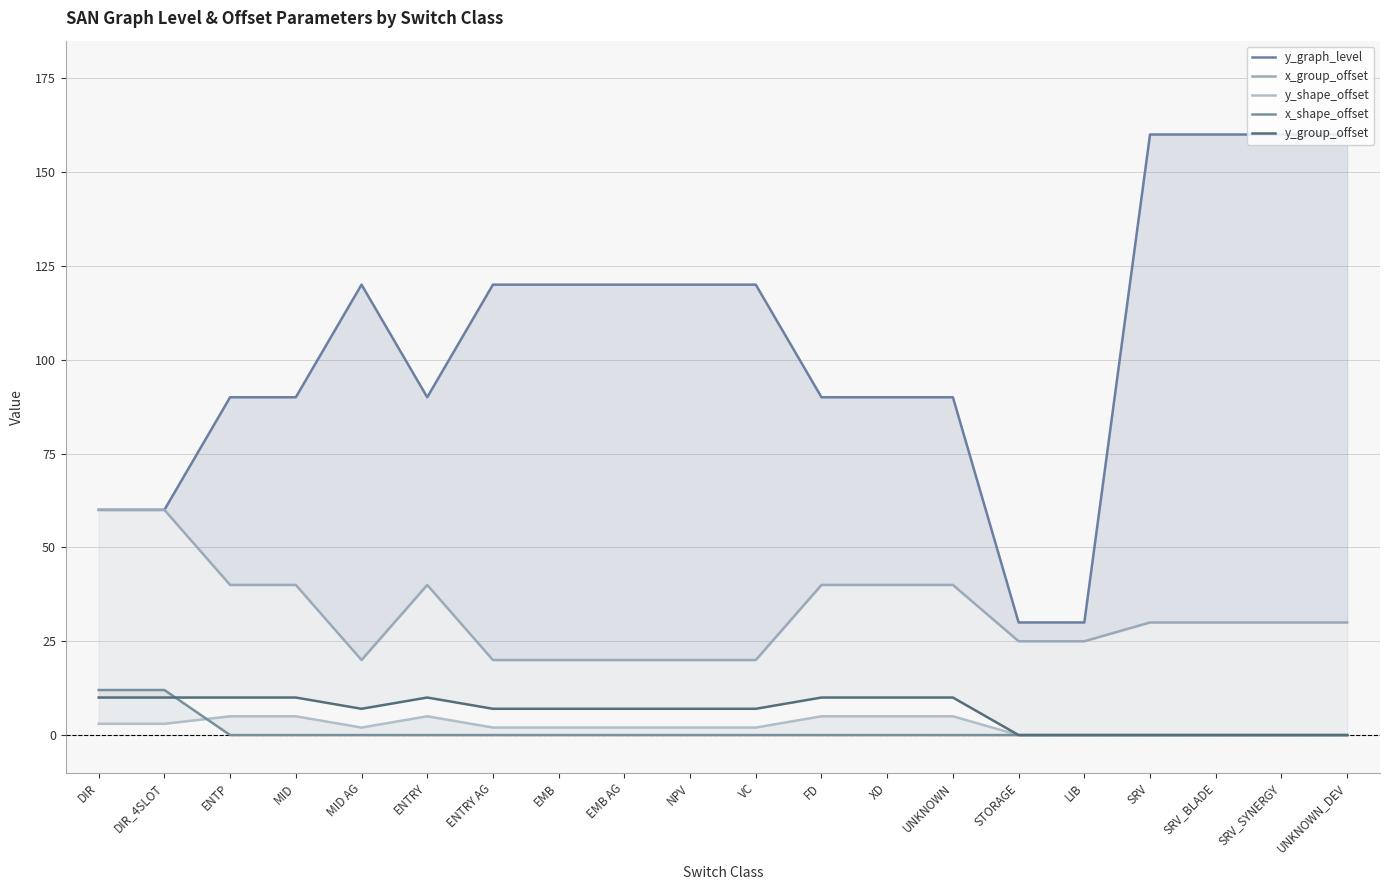

What is the sum of all y_shape_offset values?

48